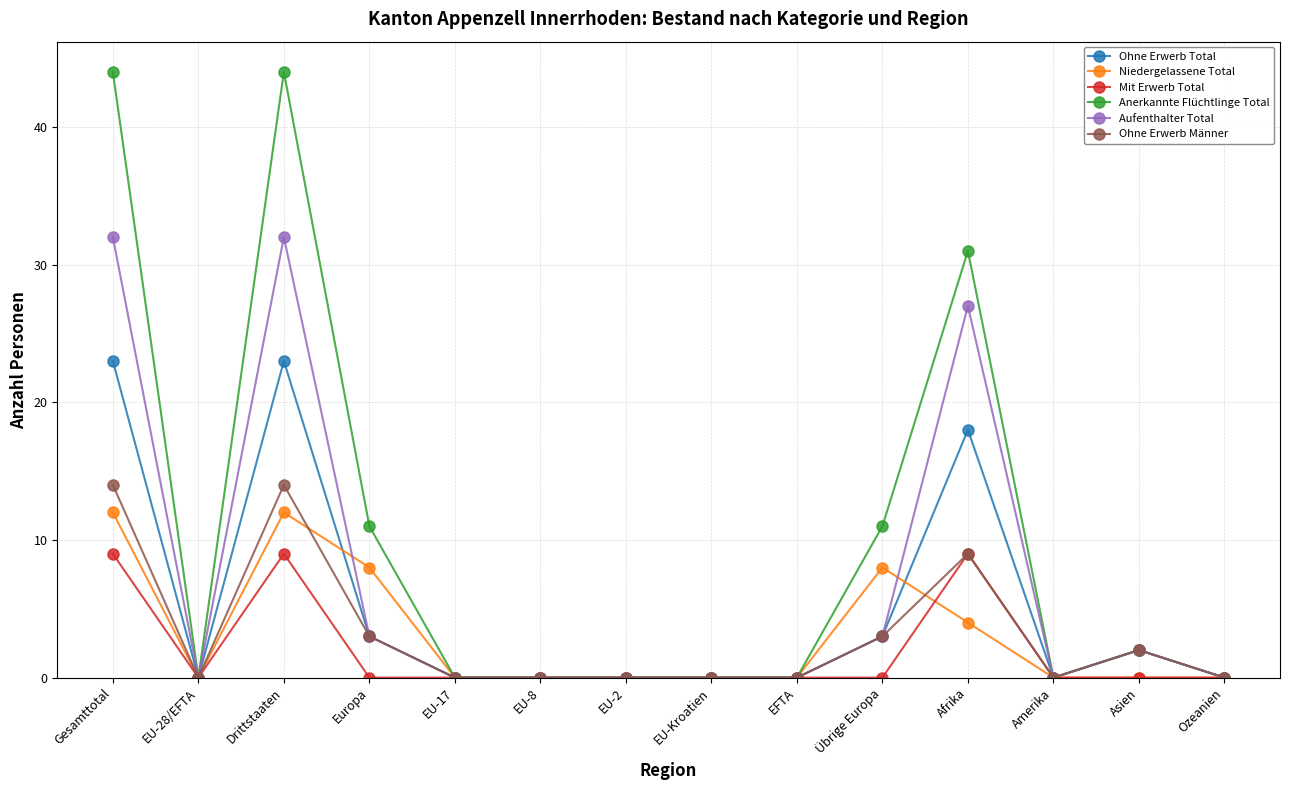

How many categories are shown in the chart?

14